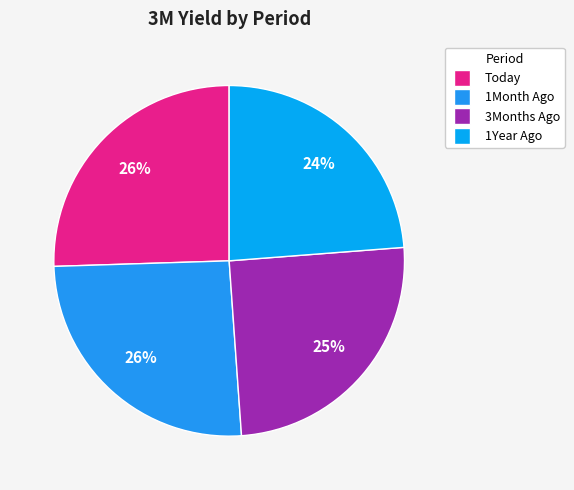

Is it true that 3Months Ago is 25% of the pie?

True